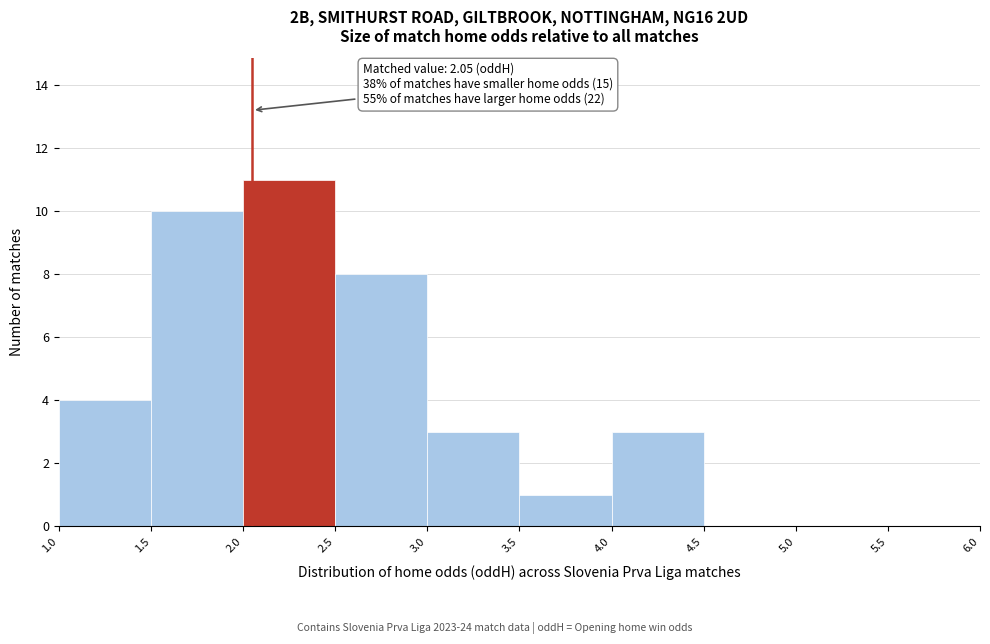

Over which range of the x-axis is the bar tallest?

2.0 to 2.5